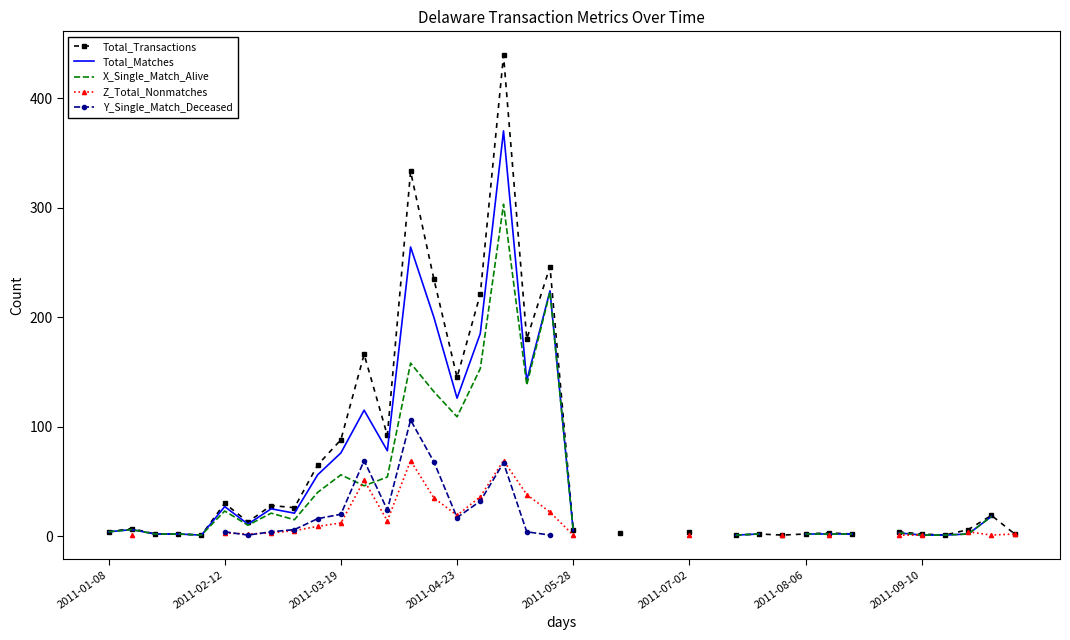

Is the value of Total_Transactions at 29 greater than the value of X_Single_Match_Alive at 2011-09-10?

No